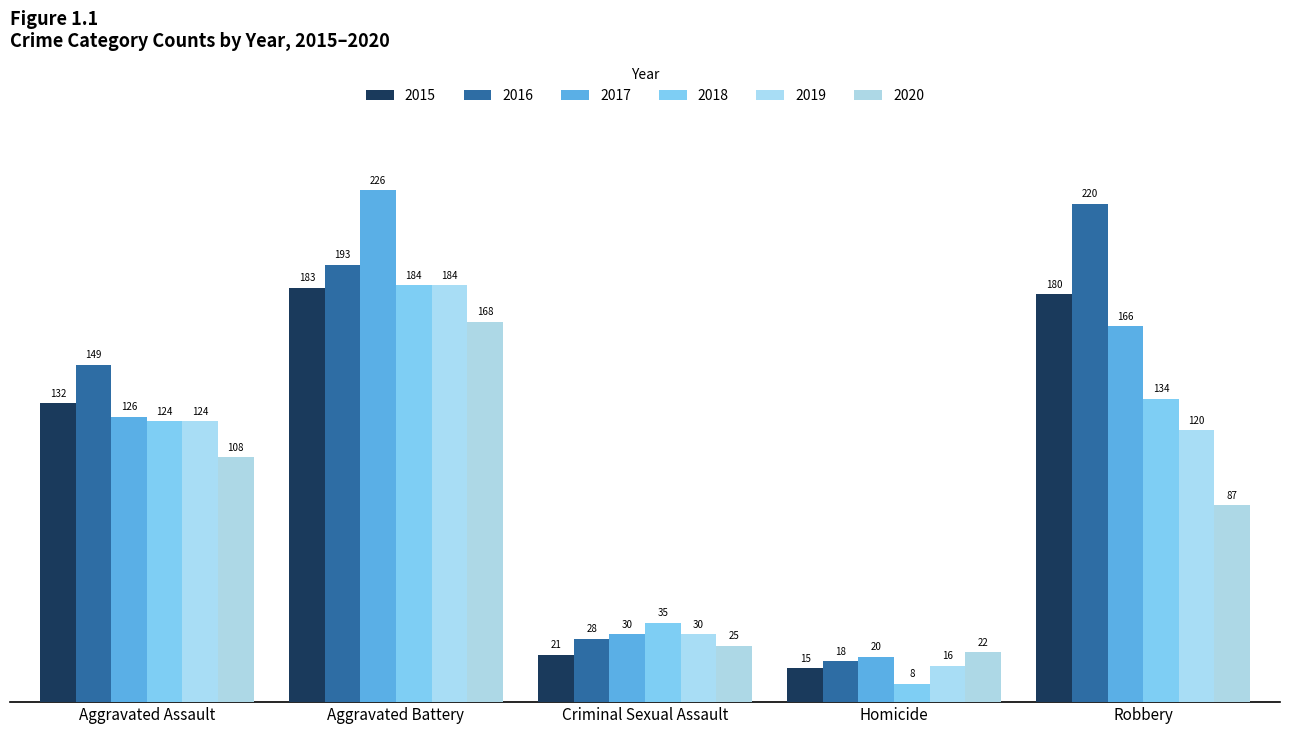

What is the difference between the maximum and minimum values in the 2018 series?

176